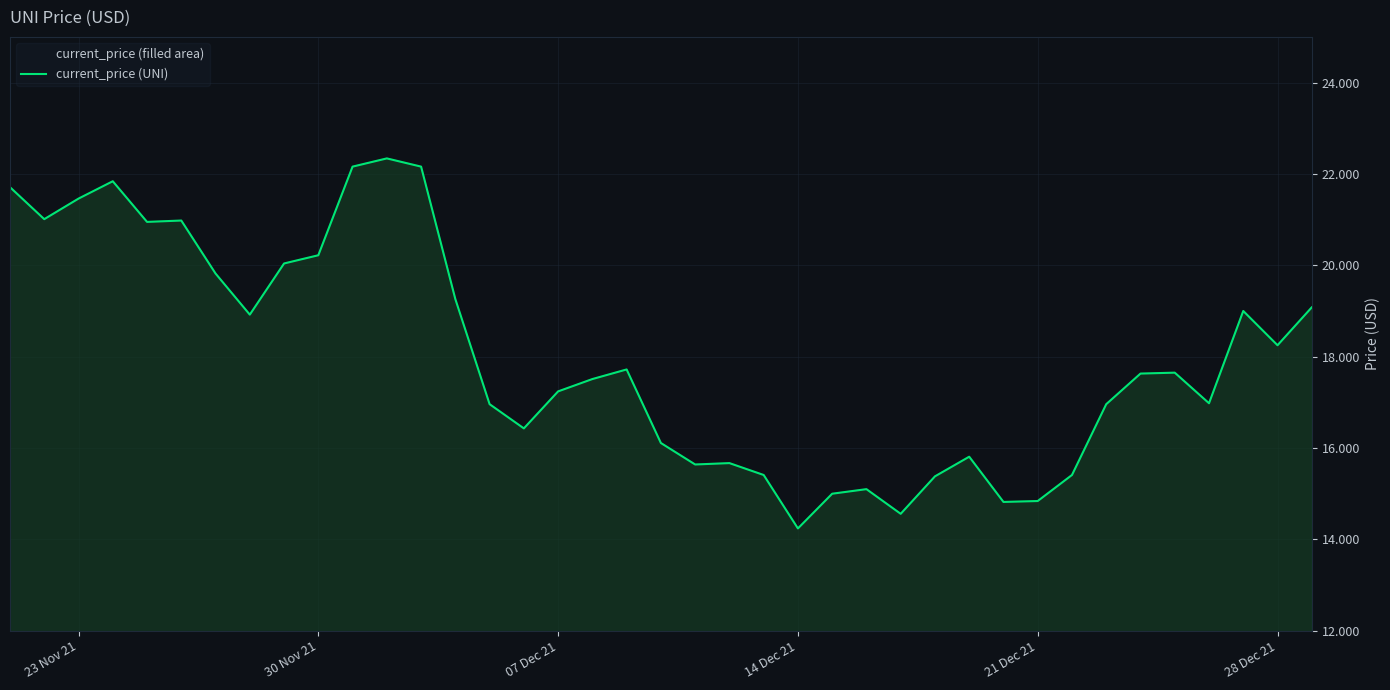

What is the maximum value shown in the chart?

22.3